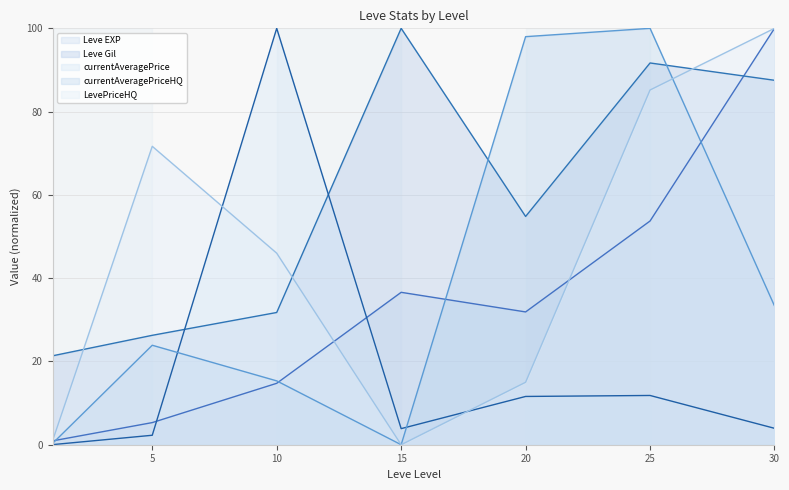

What are all the series names shown in the legend?

Leve EXP, Leve Gil, currentAveragePrice, currentAveragePriceHQ, LevePriceHQ